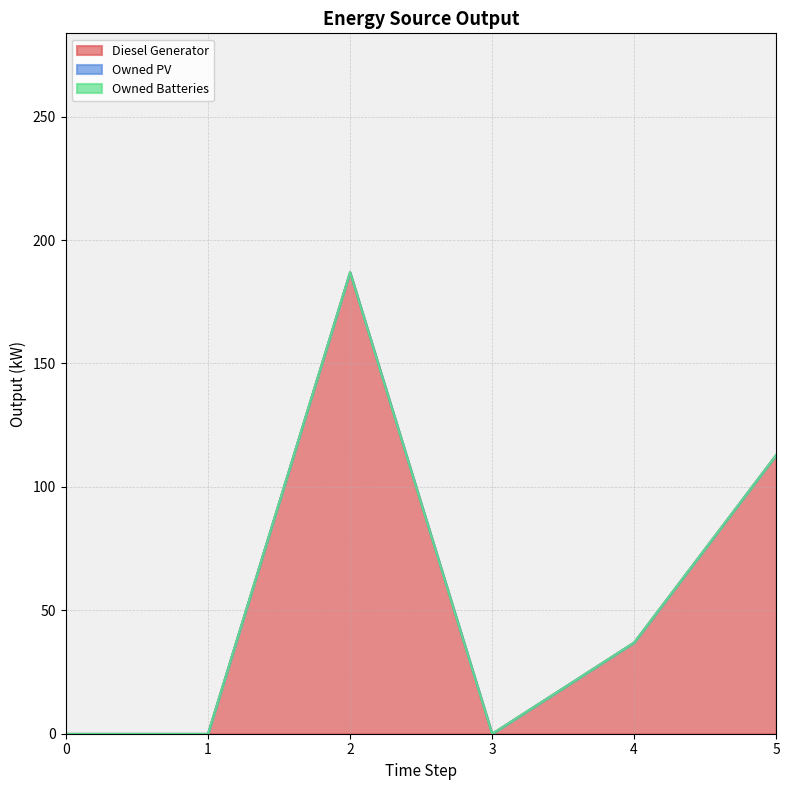

How many distinct data groups are displayed?

3